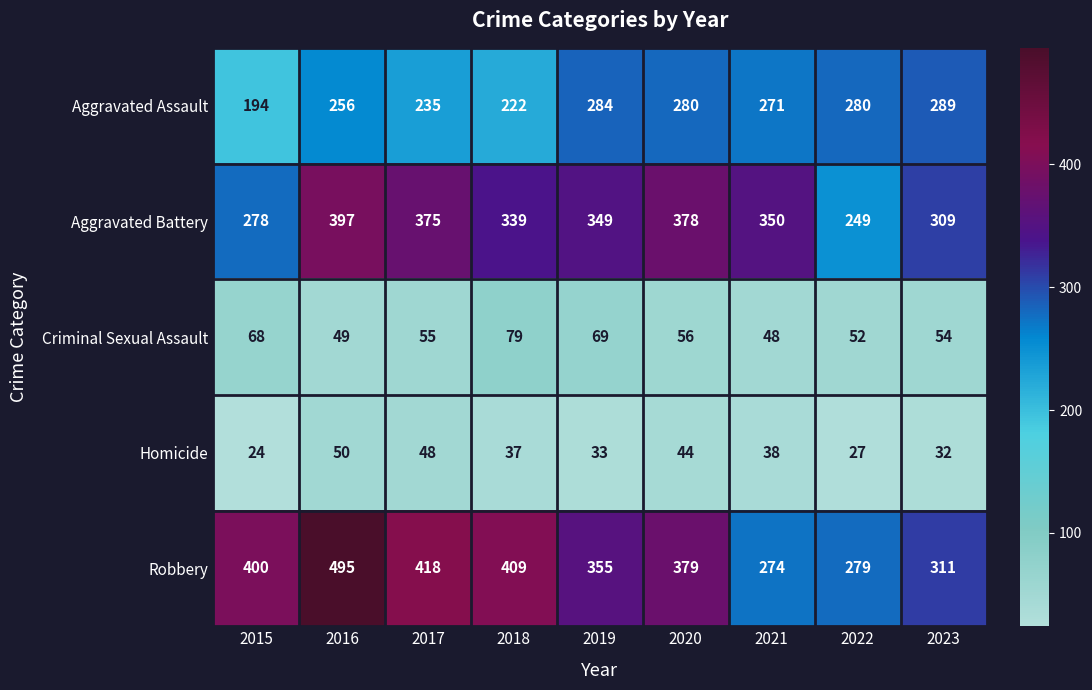

At which category is the sum across all series the highest?

2016